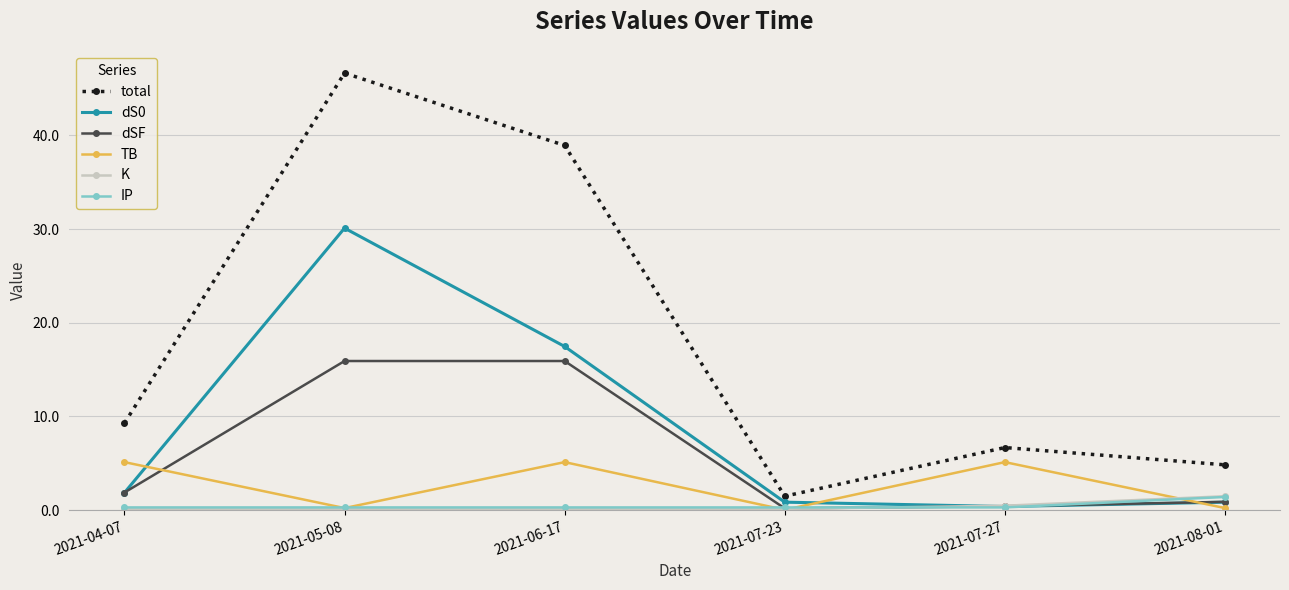

How many values in the TB series are below 5?

3